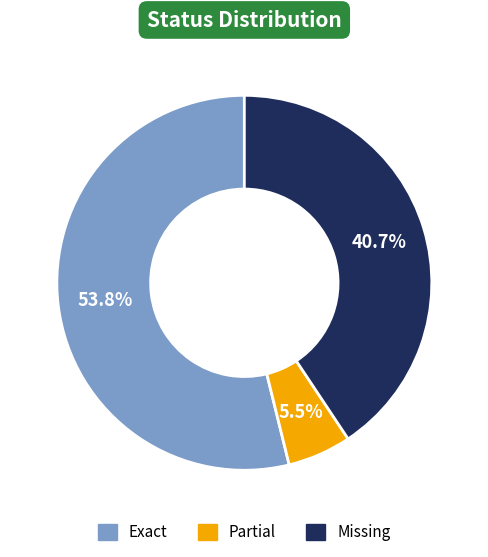

What is the largest slice in the pie chart?

Exact